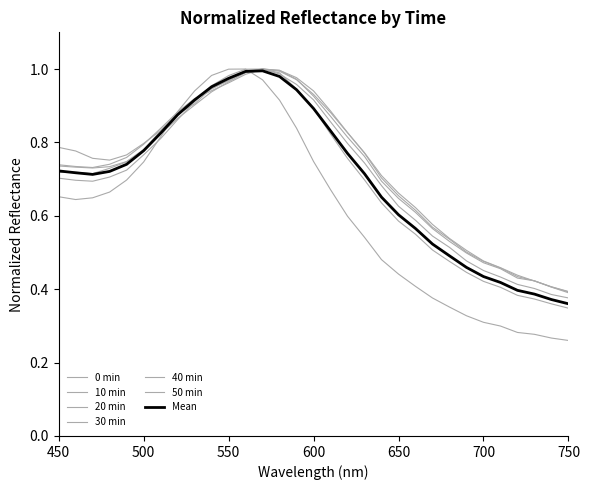

At which category does 0 min reach its first local valley?

460